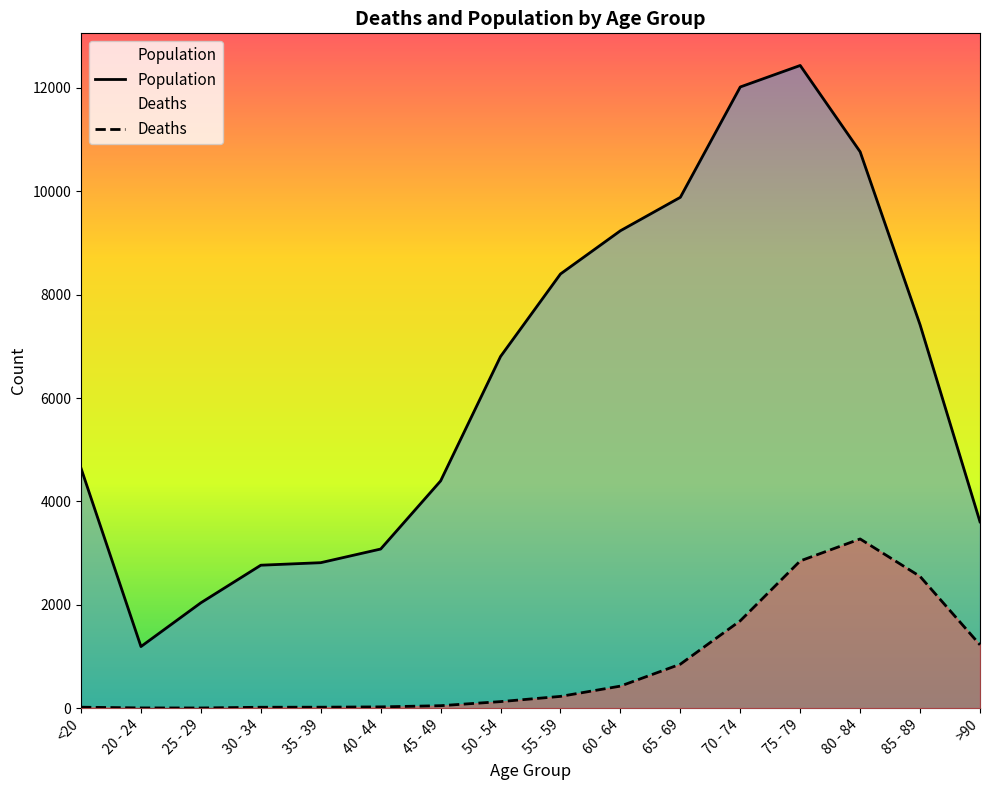

What is the sum of all Population values?

101482